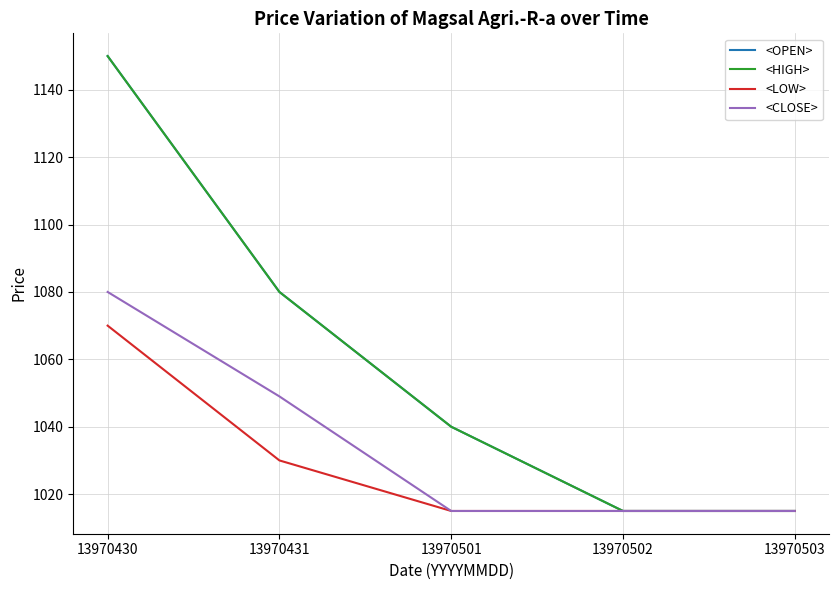

True or false: <HIGH> has more than 2 points higher than both neighbors.

False